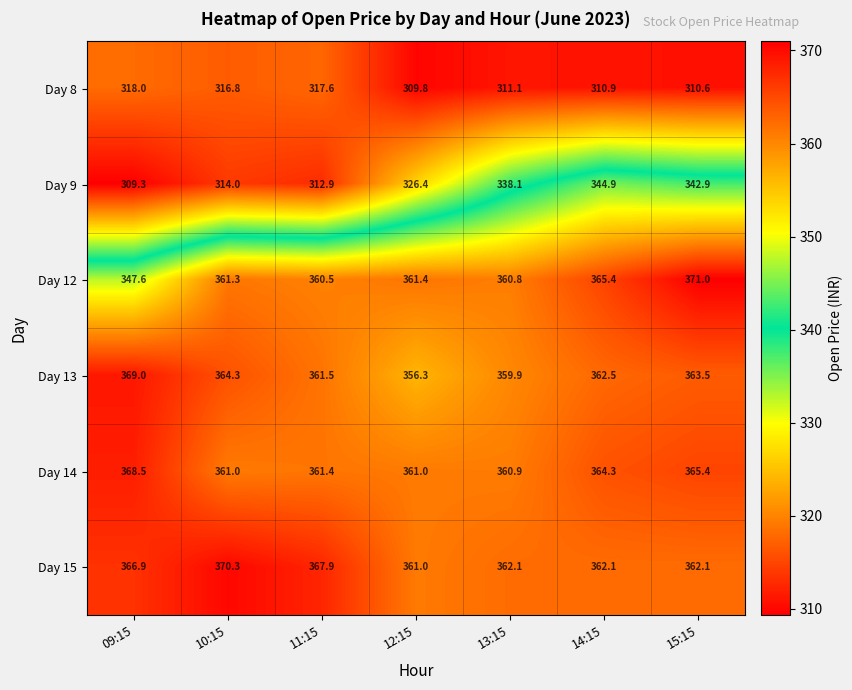

Which series has the largest total across all categories?

Day 15